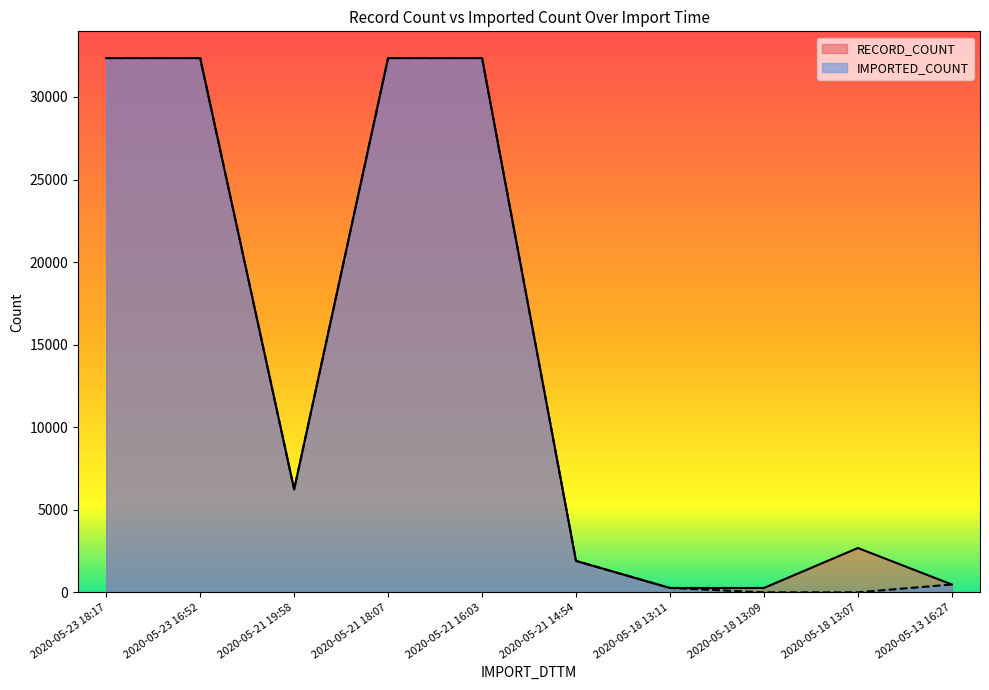

At which category does the chart reach its peak across all series?

2020-05-23 18:17